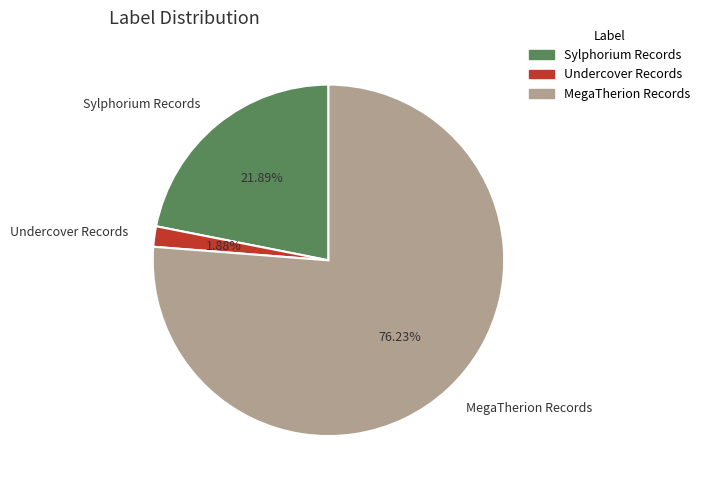

The MegaTherion Records slice represents 76% of the pie. True or false?

True